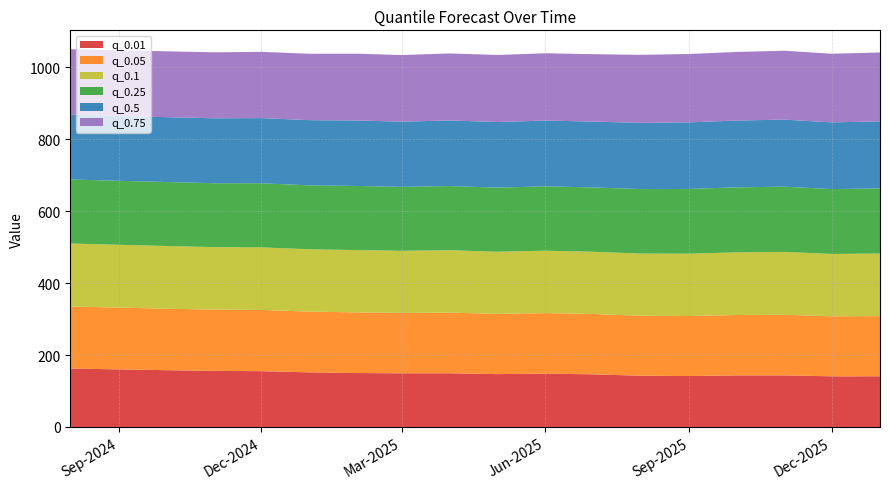

Reading left to right, list all the values displayed in this chart.

q_0.01: 2024-08-01=162.3	2024-09-01=160.2	2024-10-01=158.0	2024-11-01=156.0	2024-12-01=155.2	2025-01-01=151.9	2025-02-01=150.0	2025-03-01=149.3	2025-04-01=149.4	2025-05-01=147.0	2025-06-01=148.2	2025-07-01=146.4	2025-08-01=142.6	2025-09-01=141.7	2025-10-01=143.4	2025-11-01=143.5	2025-12-01=140.9	2026-01-01=140.9
q_0.05: 2024-08-01=172.7	2024-09-01=171.8	2024-10-01=171.0	2024-11-01=170.3	2024-12-01=170.3	2025-01-01=169.0	2025-02-01=168.6	2025-03-01=168.0	2025-04-01=168.6	2025-05-01=167.6	2025-06-01=168.4	2025-07-01=167.8	2025-08-01=166.8	2025-09-01=166.9	2025-10-01=168.0	2025-11-01=168.5	2025-12-01=166.9	2026-01-01=167.3
q_0.1: 2024-08-01=175.3	2024-09-01=174.8	2024-10-01=174.4	2024-11-01=173.9	2024-12-01=174.2	2025-01-01=173.3	2025-02-01=173.4	2025-03-01=172.7	2025-04-01=173.5	2025-05-01=172.8	2025-06-01=173.6	2025-07-01=173.2	2025-08-01=172.9	2025-09-01=173.4	2025-10-01=174.3	2025-11-01=174.9	2025-12-01=173.5	2026-01-01=174.1
q_0.25: 2024-08-01=178.0	2024-09-01=177.9	2024-10-01=177.8	2024-11-01=177.7	2024-12-01=178.2	2025-01-01=177.8	2025-02-01=178.3	2025-03-01=177.7	2025-04-01=178.6	2025-05-01=178.3	2025-06-01=178.9	2025-07-01=178.8	2025-08-01=179.3	2025-09-01=180.0	2025-10-01=180.8	2025-11-01=181.5	2025-12-01=180.4	2026-01-01=181.0
q_0.5: 2024-08-01=180.1	2024-09-01=180.2	2024-10-01=180.5	2024-11-01=180.6	2024-12-01=181.2	2025-01-01=181.3	2025-02-01=182.1	2025-03-01=181.4	2025-04-01=182.5	2025-05-01=182.4	2025-06-01=183.0	2025-07-01=183.2	2025-08-01=184.2	2025-09-01=185.1	2025-10-01=185.8	2025-11-01=186.5	2025-12-01=185.6	2026-01-01=186.4
q_0.75: 2024-08-01=182.2	2024-09-01=182.6	2024-10-01=183.1	2024-11-01=183.5	2024-12-01=184.3	2025-01-01=184.7	2025-02-01=185.8	2025-03-01=185.2	2025-04-01=186.3	2025-05-01=186.6	2025-06-01=187.1	2025-07-01=187.5	2025-08-01=189.1	2025-09-01=190.2	2025-10-01=190.7	2025-11-01=191.6	2025-12-01=190.9	2026-01-01=191.7